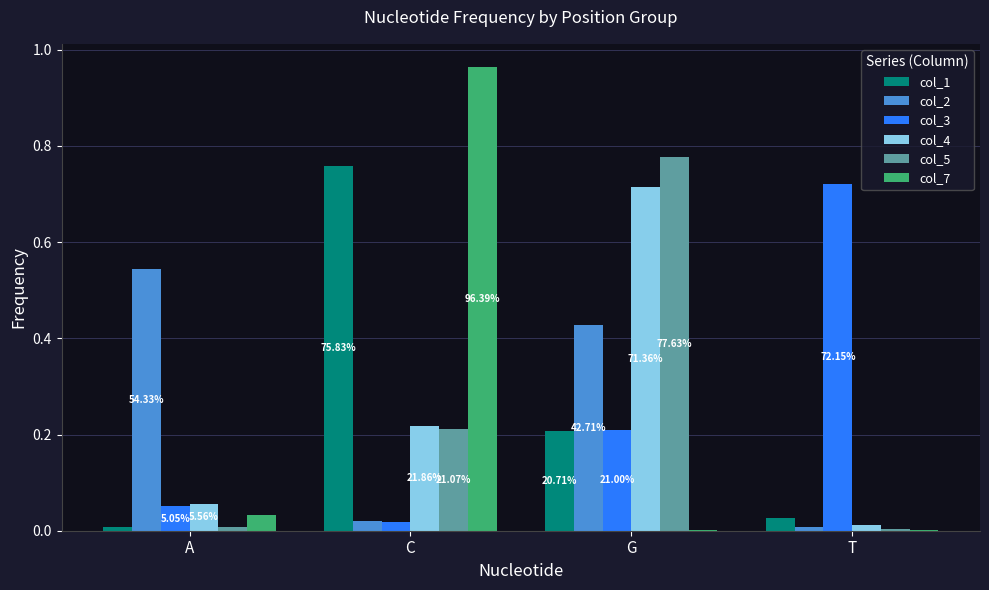

Does the chart contain stacked bars?

No